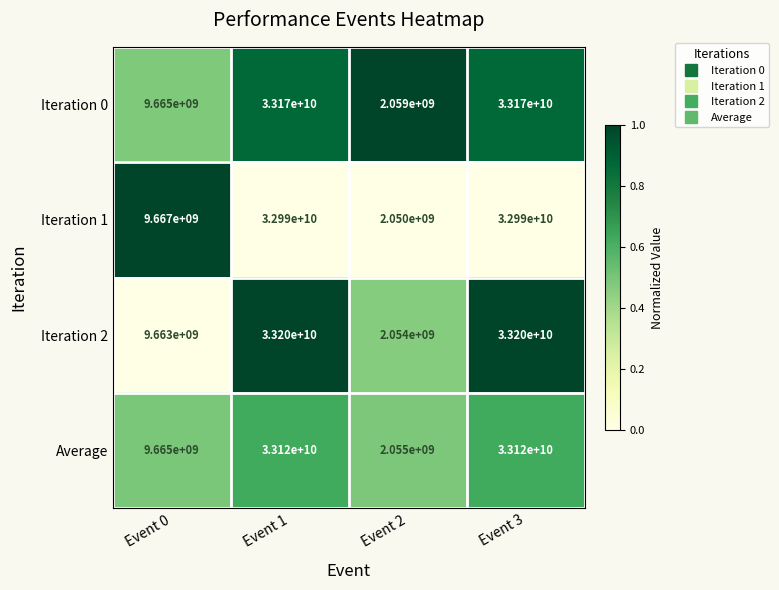

Reading left to right, transcribe all the data shown in this chart.

Iteration 0: 9665000000	33170000000	2059000000	33170000000
Iteration 1: 9667000000	32990000000	2050000000	32990000000
Iteration 2: 9663000000	33200000000	2054000000	33200000000
Average: 9665000000	33120000000	2055000000	33120000000